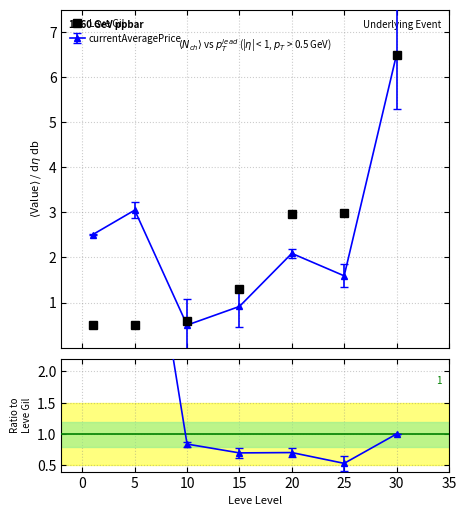

The chart shows a value of 1.9 at 25. True or false?

False